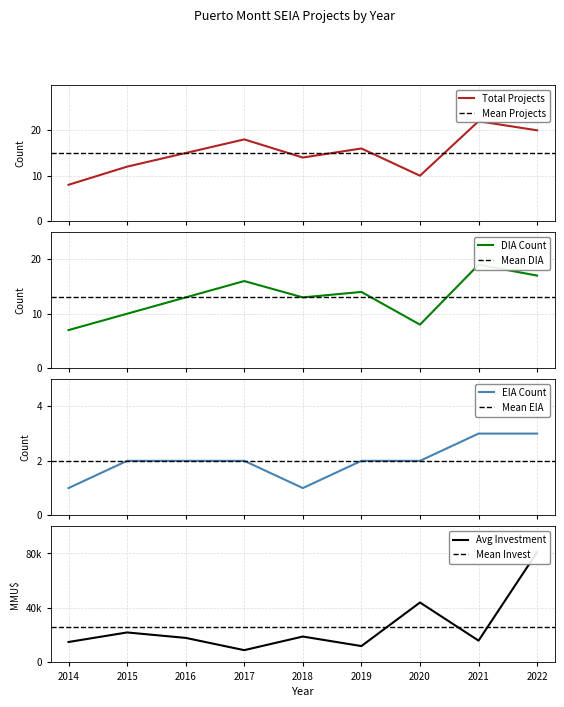

What is the difference between the maximum and minimum values in the Avg Investment series?

72000